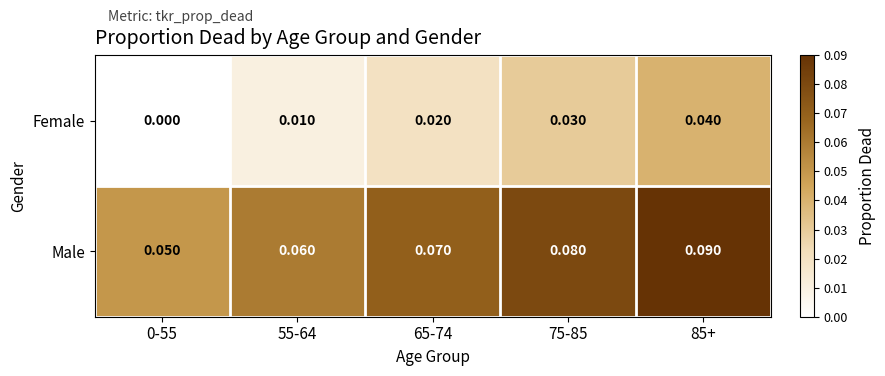

Rank the series at 75-85 from lowest to highest value.

Female, Male